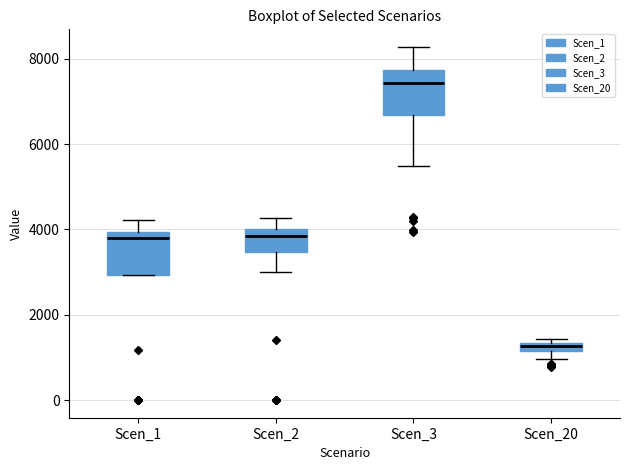

Where is the lower edge of the box for Scen_20 on the y-axis? The values are not printed on the chart, so give them approximately, as read against the axis.

1200